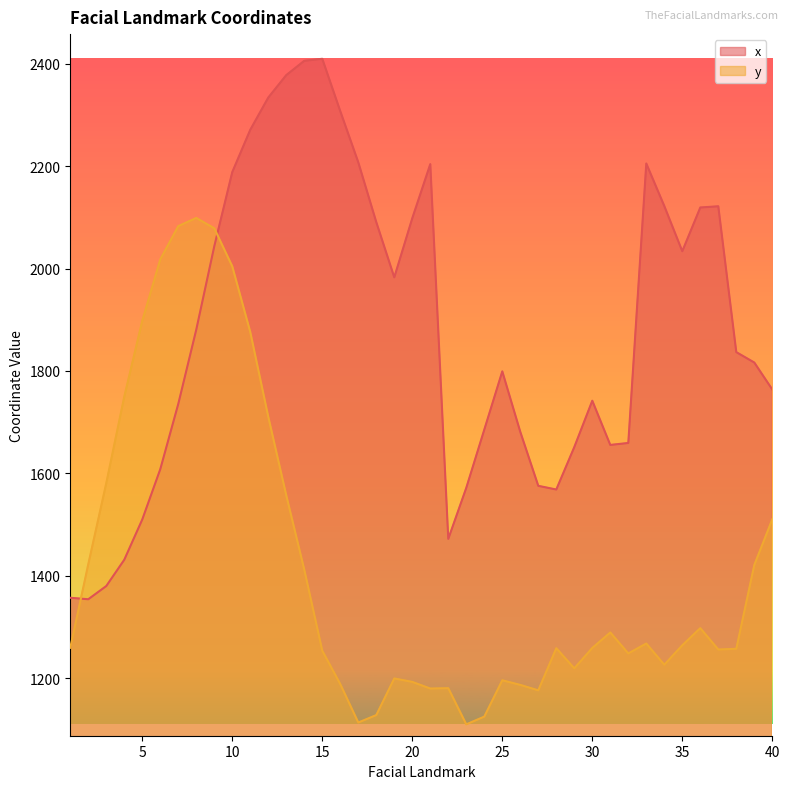

At which category does y reach its first local valley?

17